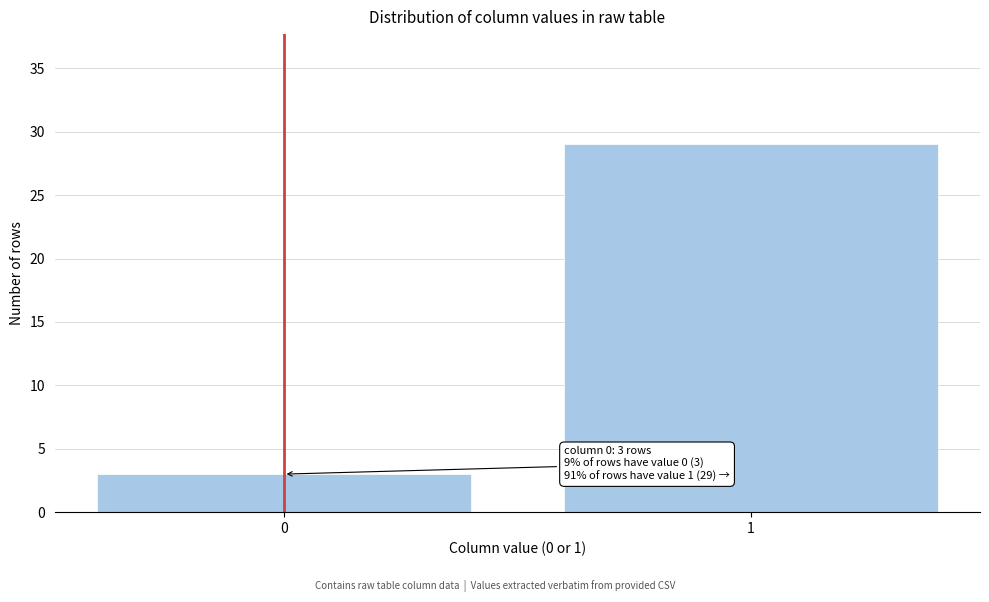

Reading right to left, extract all data points from this chart.

29	3